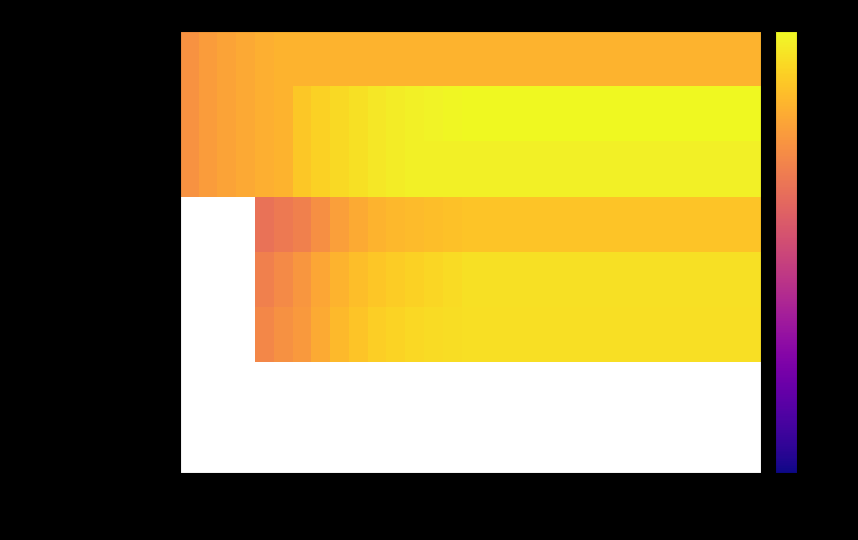

What is the average value of the passenger LDVs ACC I series?

0.2